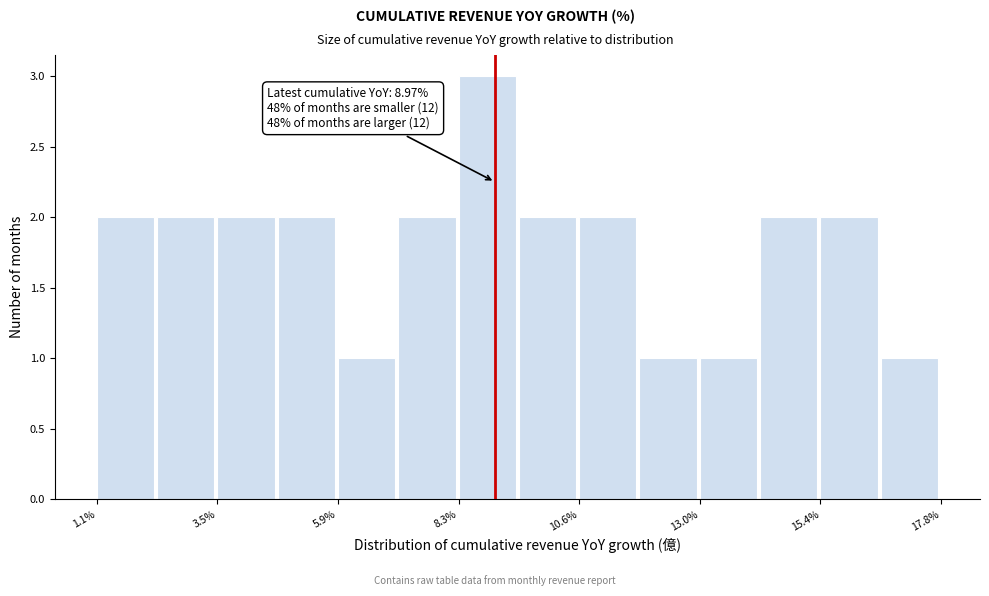

Around what value on the x-axis is the tallest bar? Give the approximate position of its centre, as read against the axis.

9.0